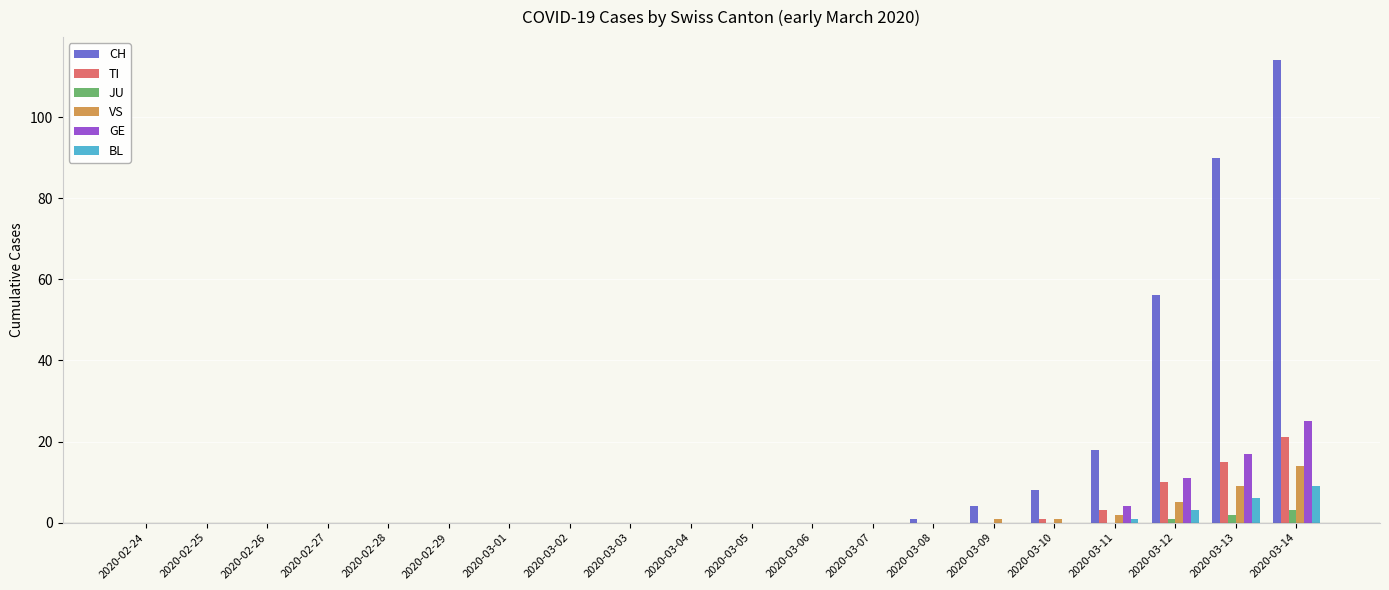

What is the average value of the GE series?

3